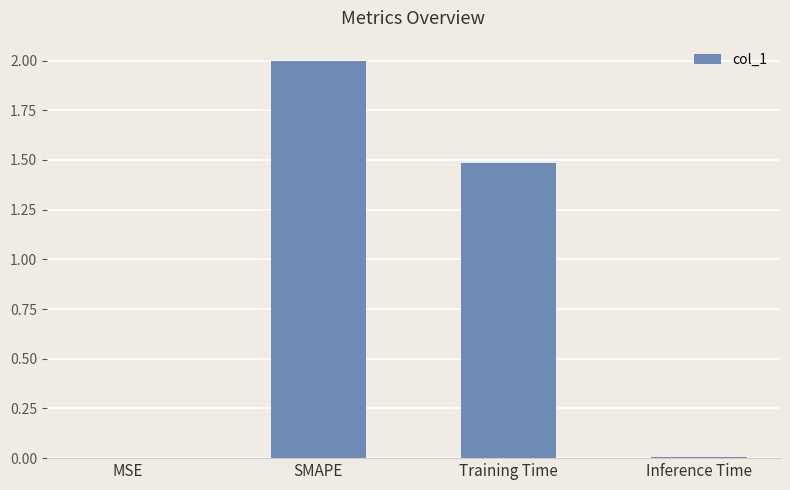

Which has a higher value, Inference Time or Training Time?

Training Time